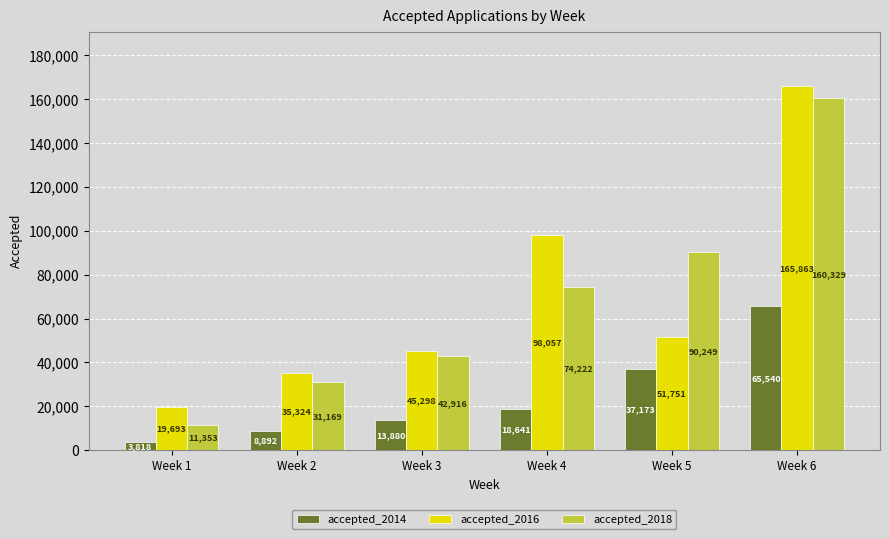

Are the bars horizontal?

No